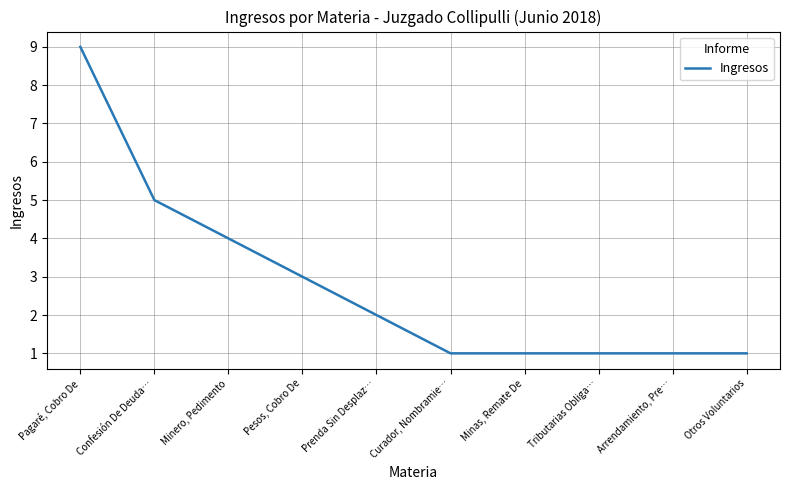

What is the greatest value displayed?

9